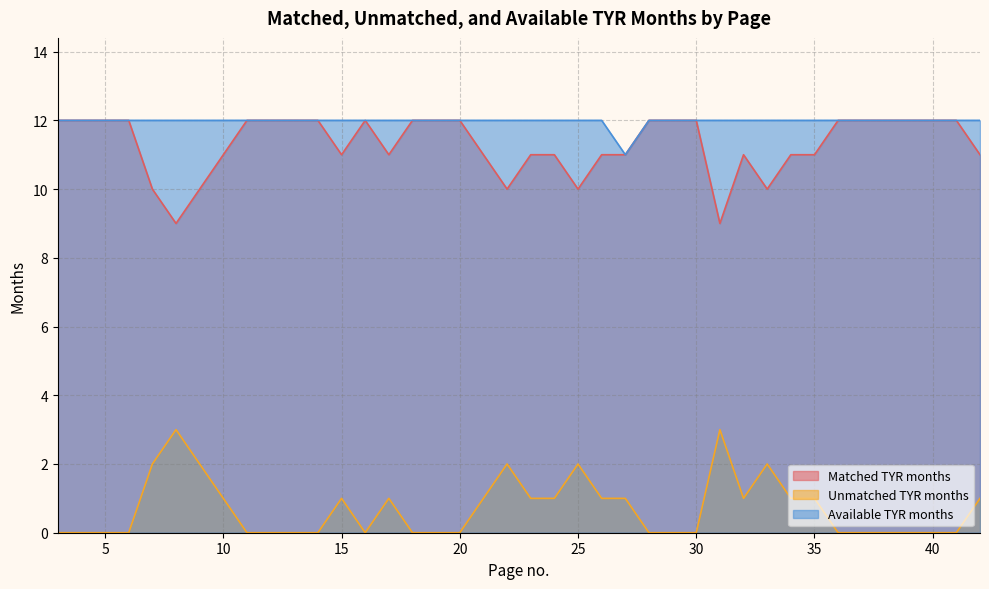

What is the difference between the second highest and second lowest values in the Matched TYR months series?

3